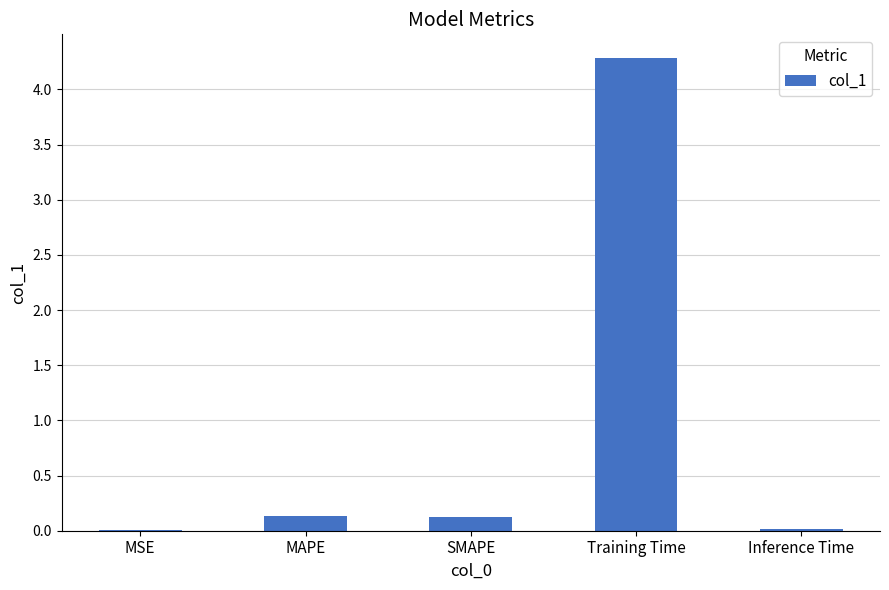

What is the change in value from MAPE to Training Time?

+4.2